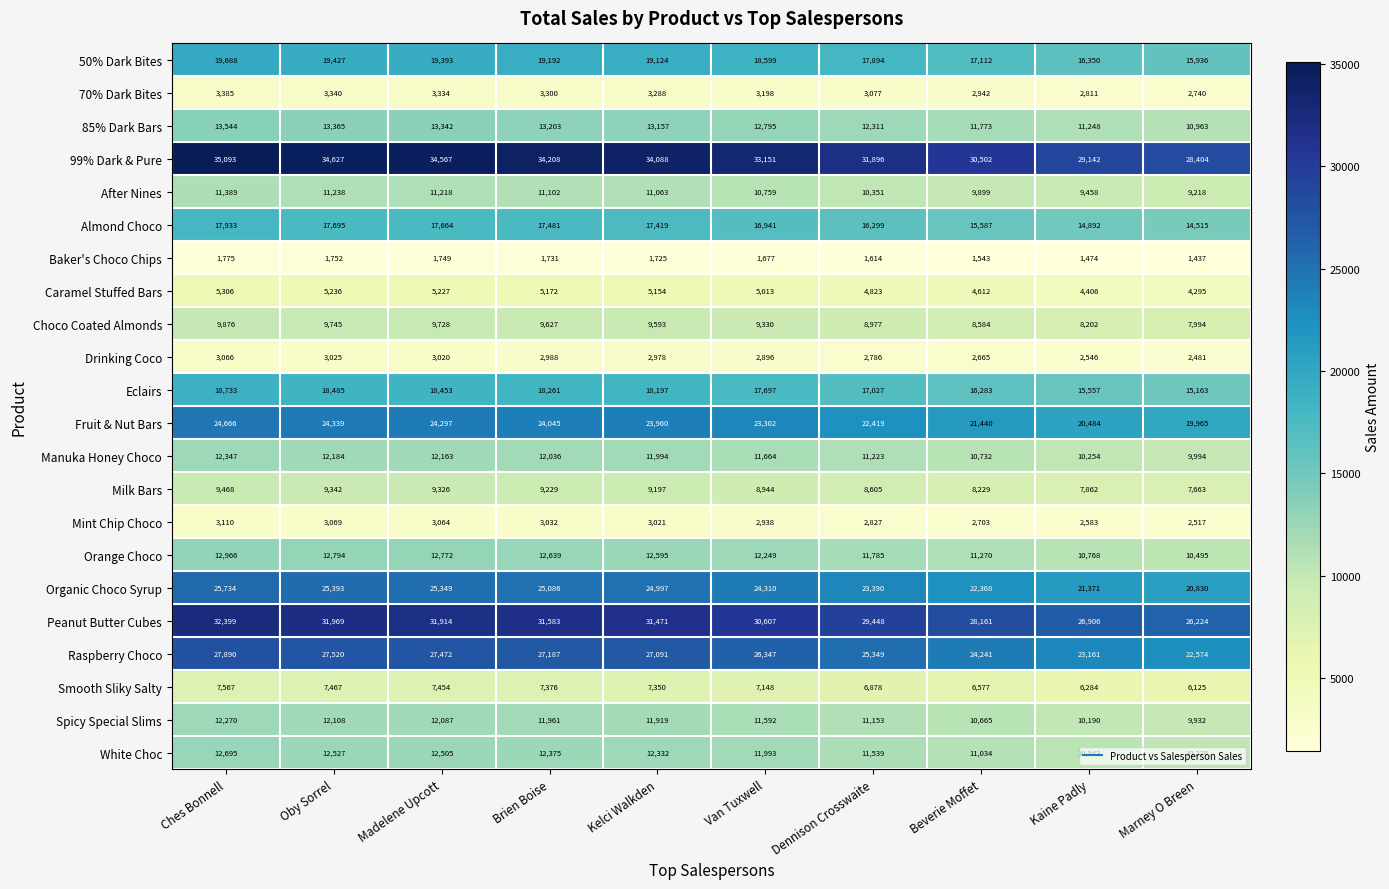

Which series has the largest total across all categories?

99% Dark & Pure